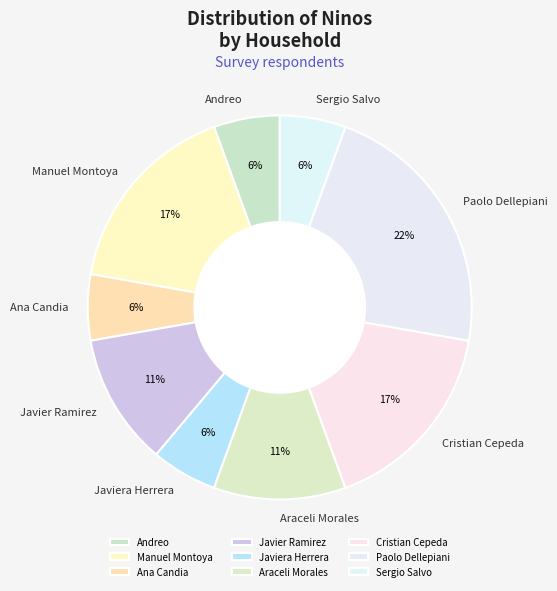

Combined, do Ana Candia and Javiera Herrera account for over 50%?

No